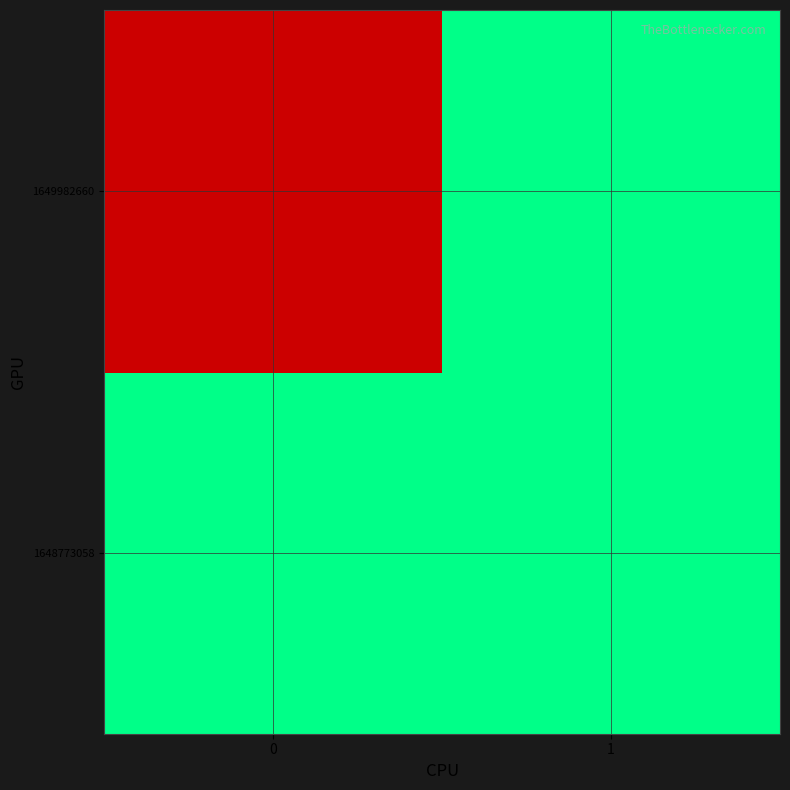

Count the number of data series in this chart.

2